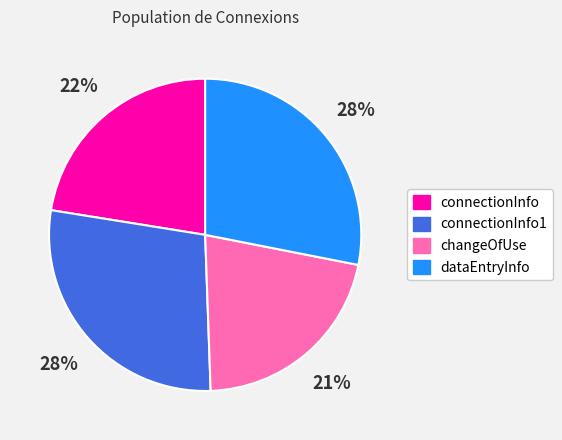

Which has a higher value, changeOfUse or dataEntryInfo?

dataEntryInfo